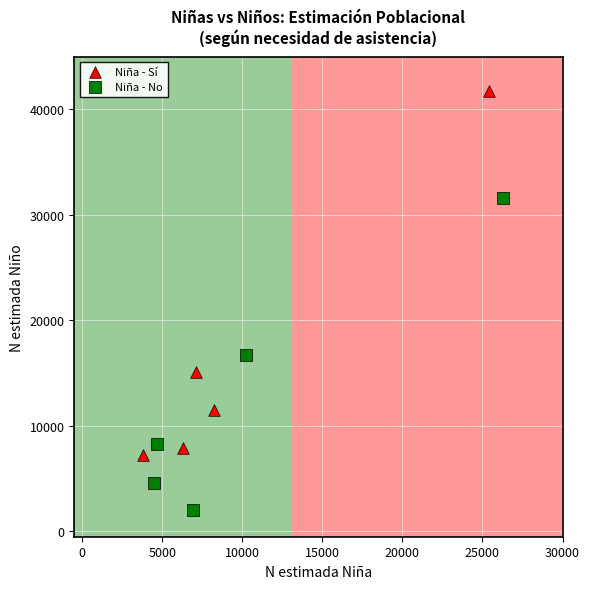

Which series reaches the minimum Y coordinate?

Niña - No